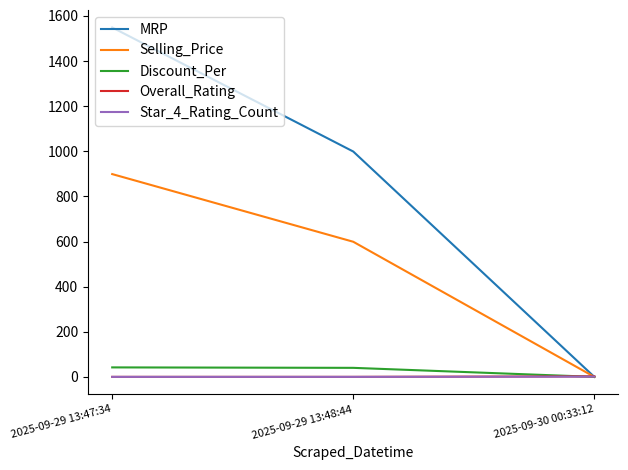

Which series has the largest total across all categories?

MRP